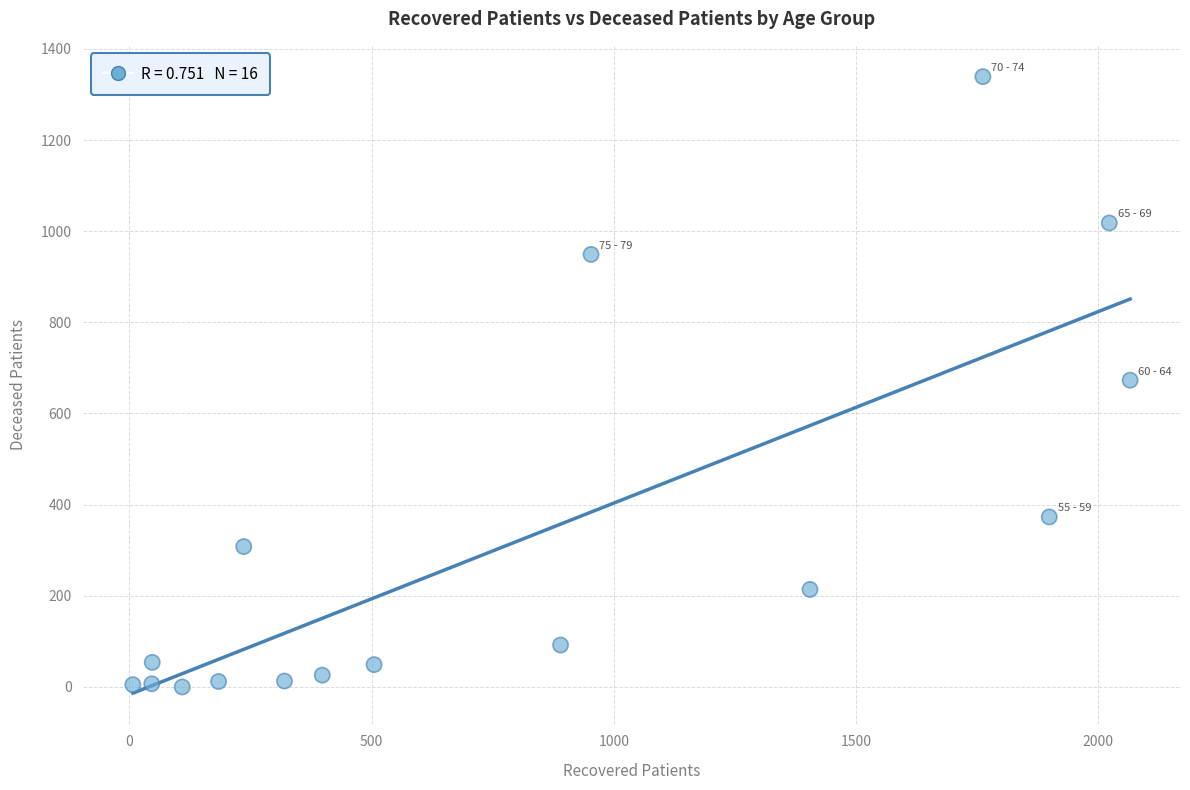

What is the range of Y values (max minus min)?

1339